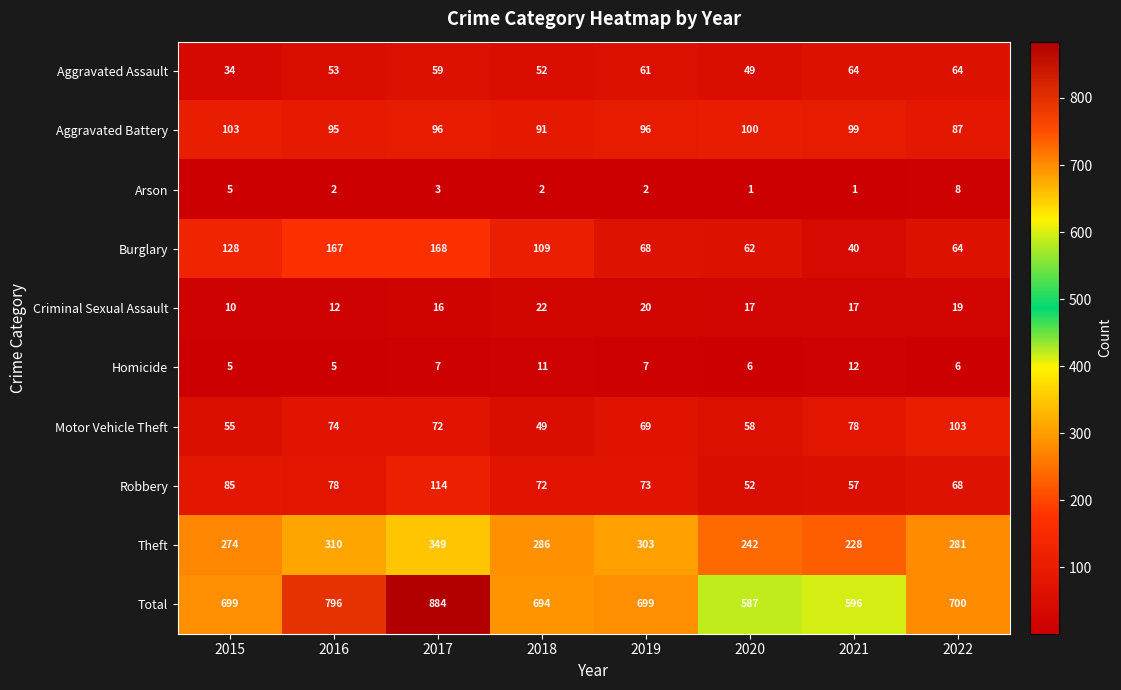

What is the sum of all Total values?

5655